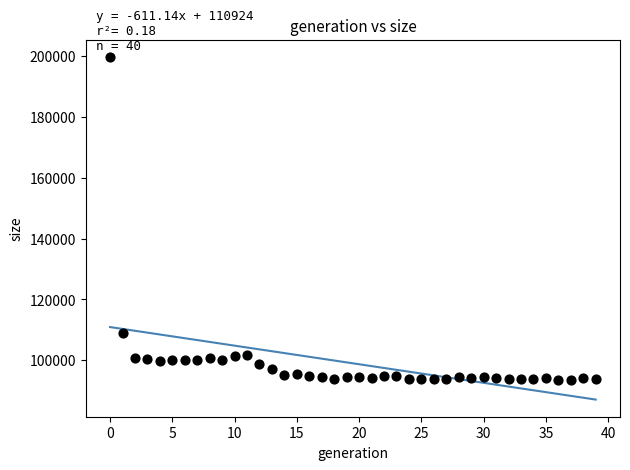

What Y value in the scatter plot is closest to 146708?

109114